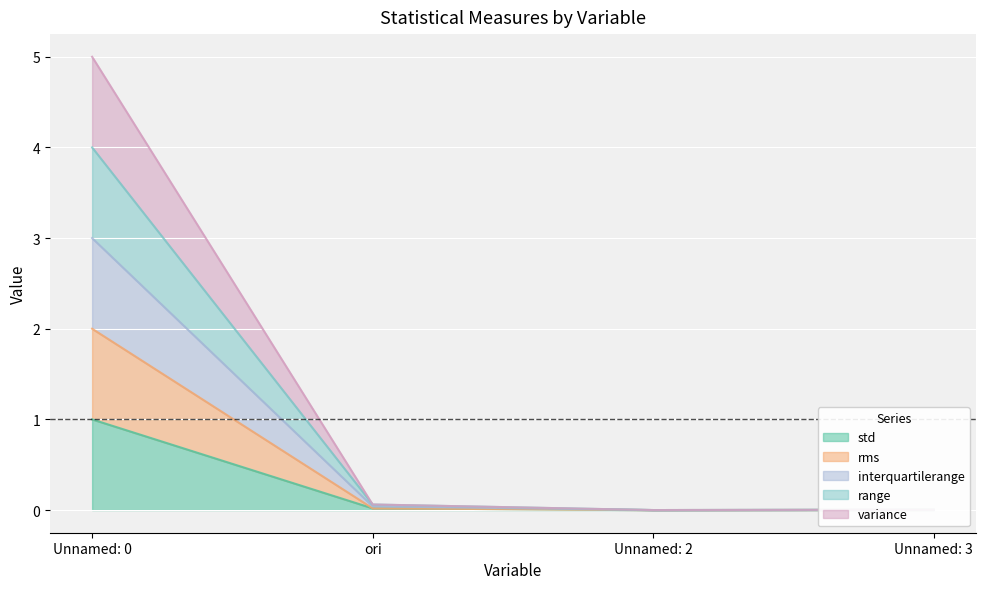

At which category does range reach its first local valley?

Unnamed: 2